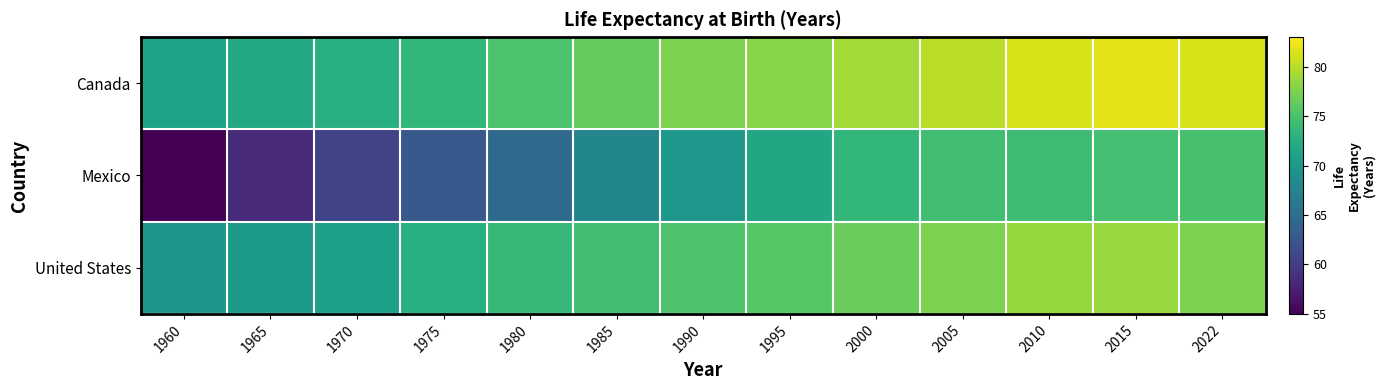

Which label corresponds to the smallest value in the chart?

1960